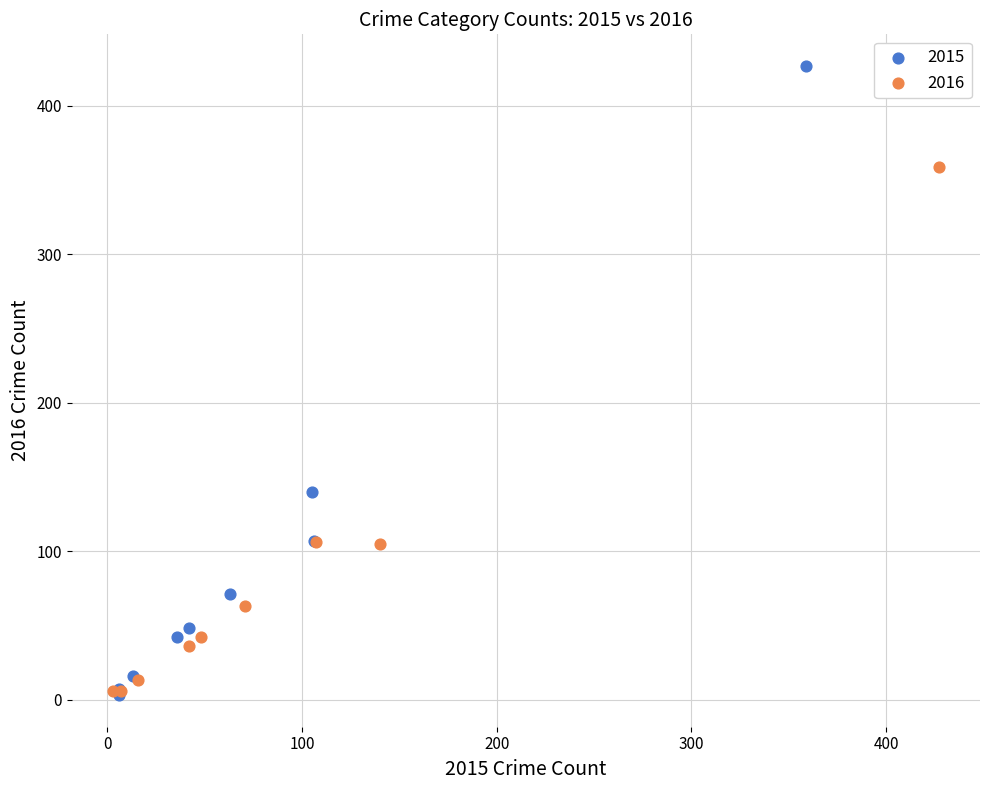

Which series reaches the maximum Y coordinate?

2015